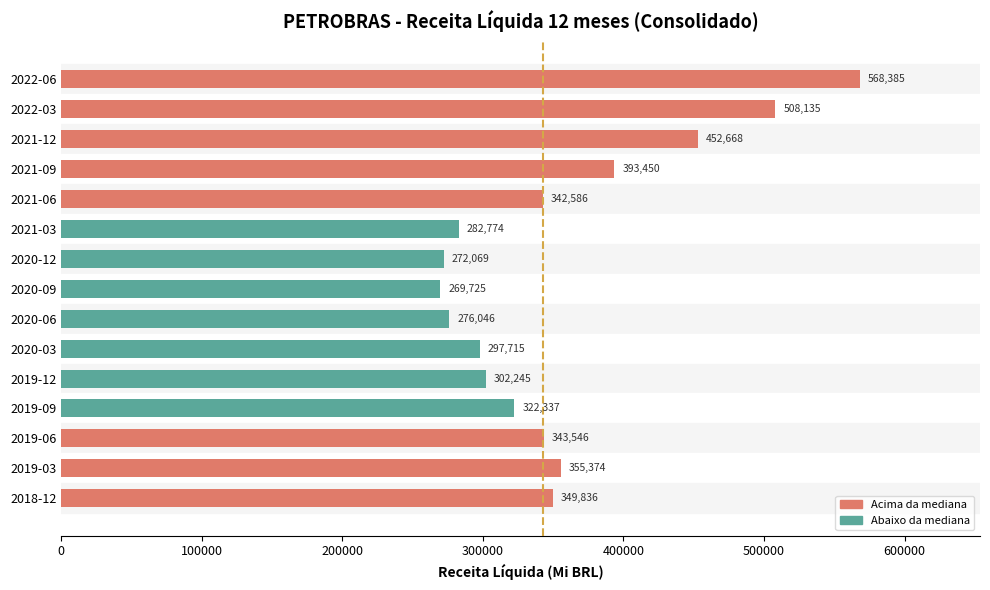

What is the minimum value shown in the chart?

269725